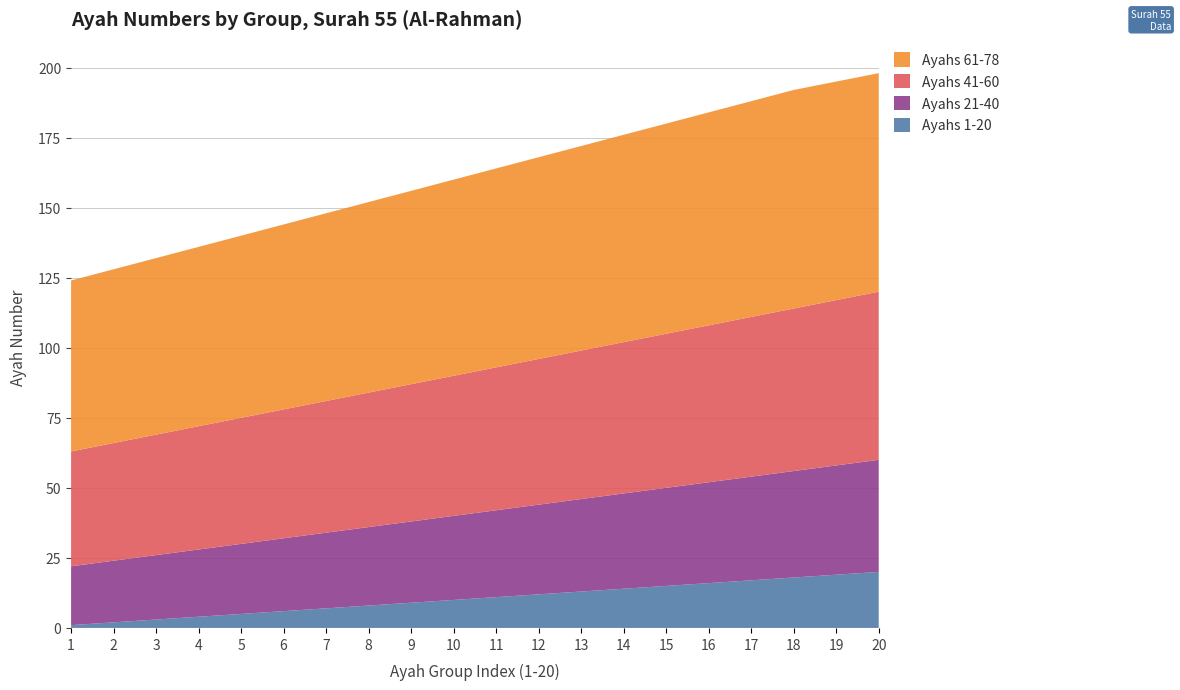

Reading left to right, transcribe all the data shown in this chart.

Ayahs 1-20: 1	2	3	4	5	6	7	8	9	10	11	12	13	14	15	16	17	18	19	20
Ayahs 21-40: 21	22	23	24	25	26	27	28	29	30	31	32	33	34	35	36	37	38	39	40
Ayahs 41-60: 41	42	43	44	45	46	47	48	49	50	51	52	53	54	55	56	57	58	59	60
Ayahs 61-78: 61	62	63	64	65	66	67	68	69	70	71	72	73	74	75	76	77	78	78	78